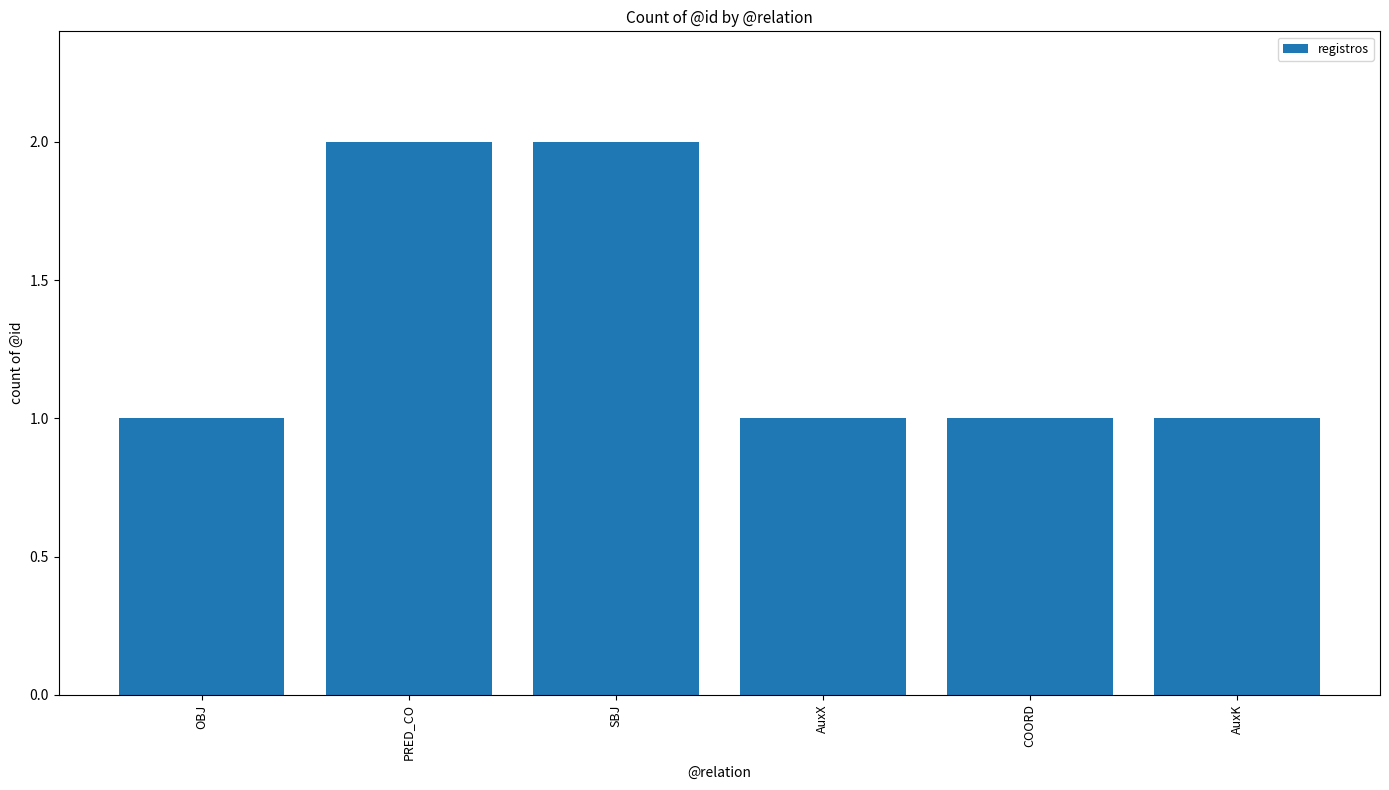

Approximately how many times larger is the value at COORD compared to AuxX?

1.0